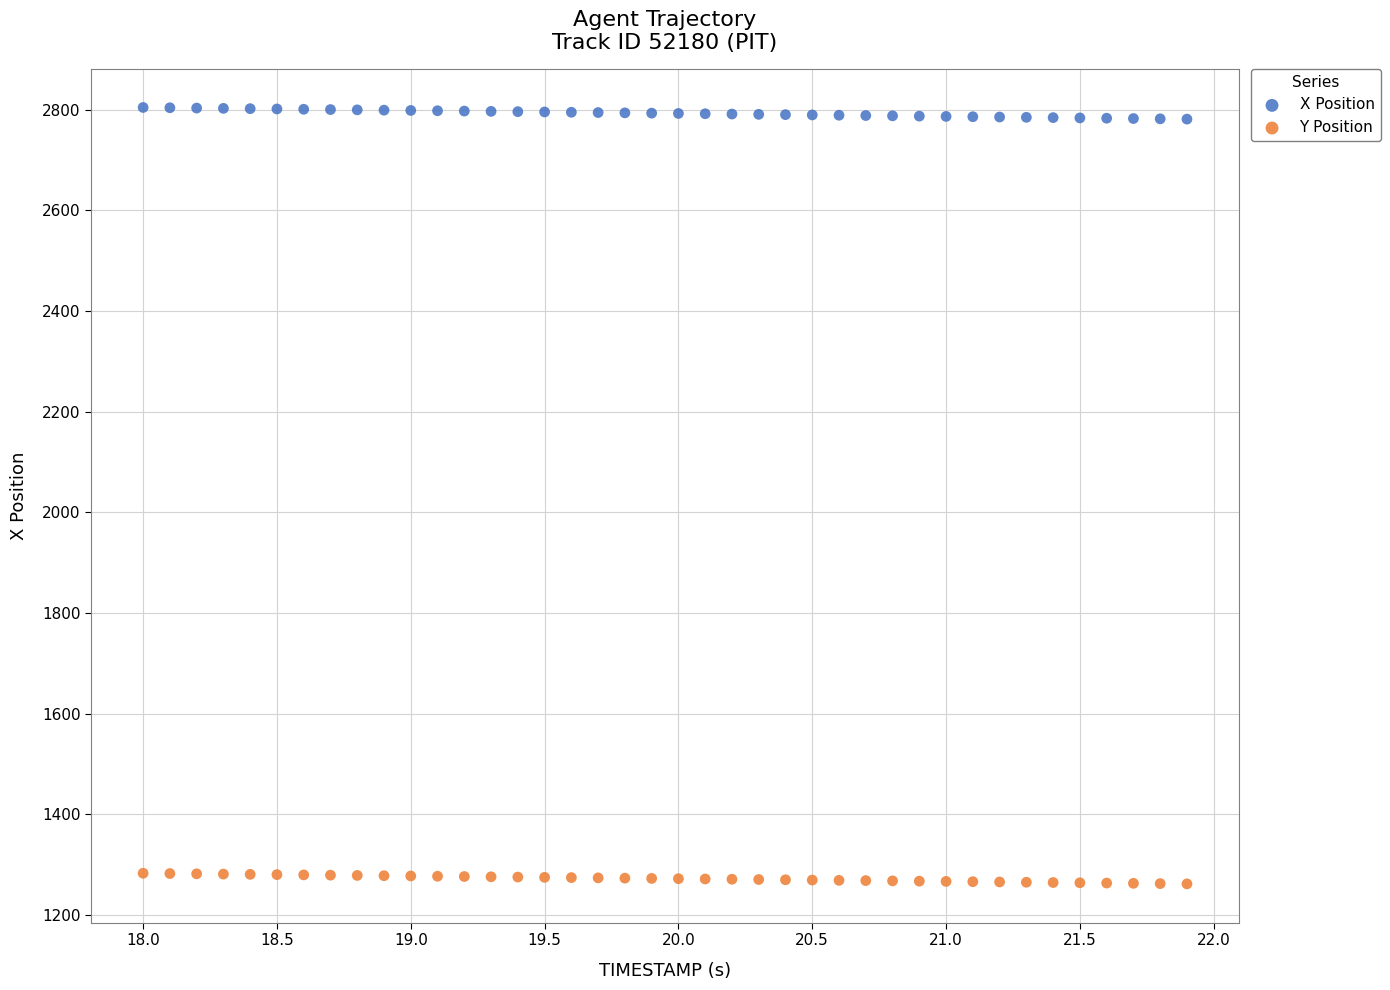

Across all data points, what is the range of X values (max minus min)?

3.9